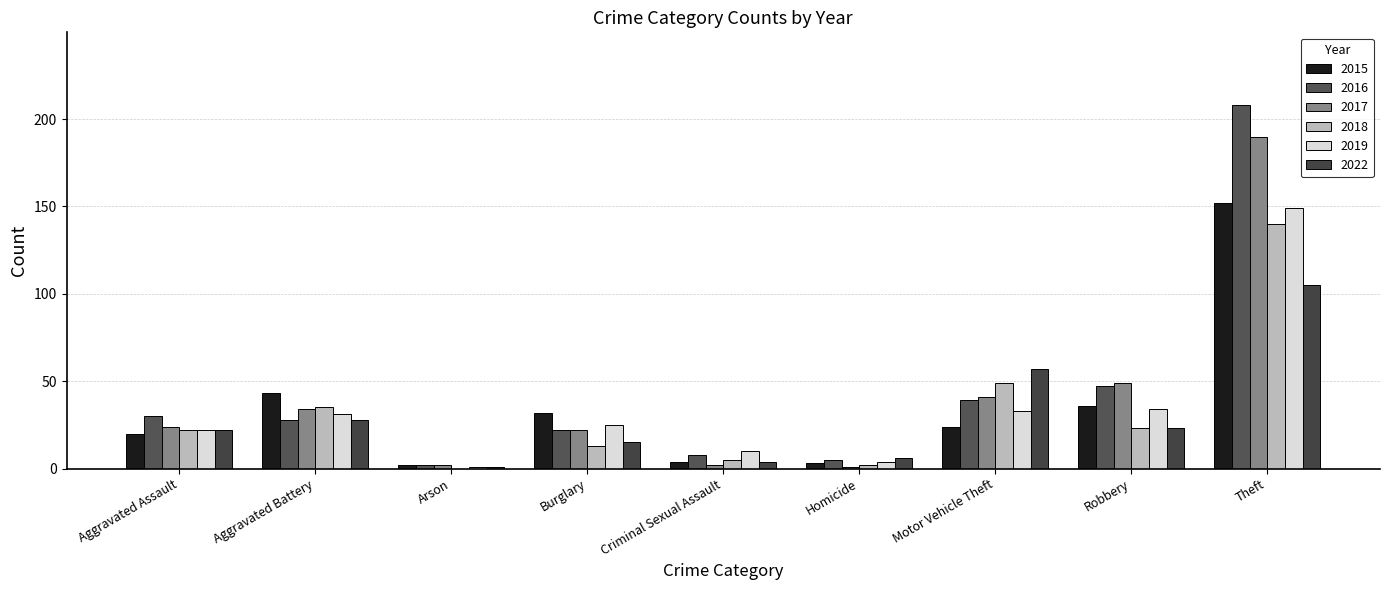

Which label corresponds to the largest value in the chart?

Theft